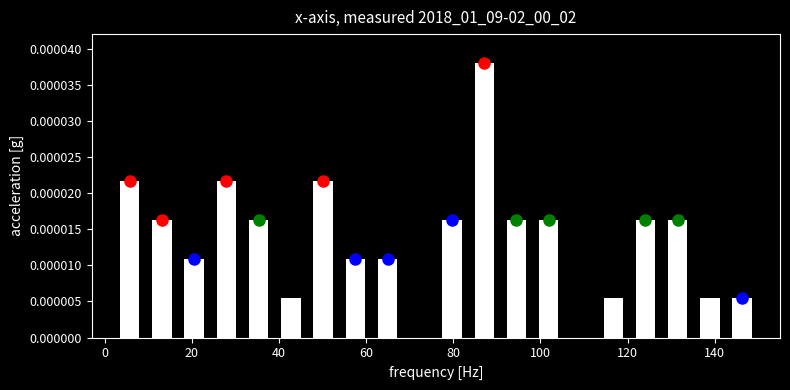

Read against the x-axis, roughly where is the centre of the tallest bar?

88